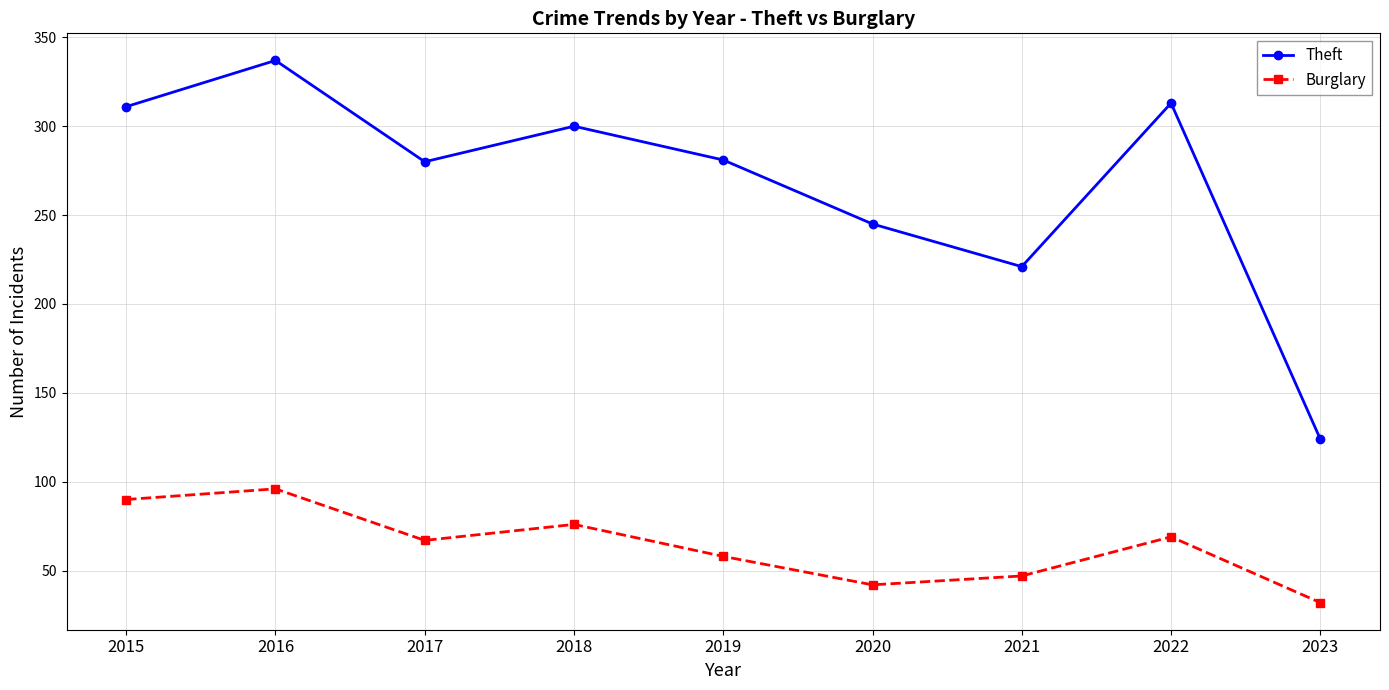

The value of Burglary at 2015 is 121. True or false?

False